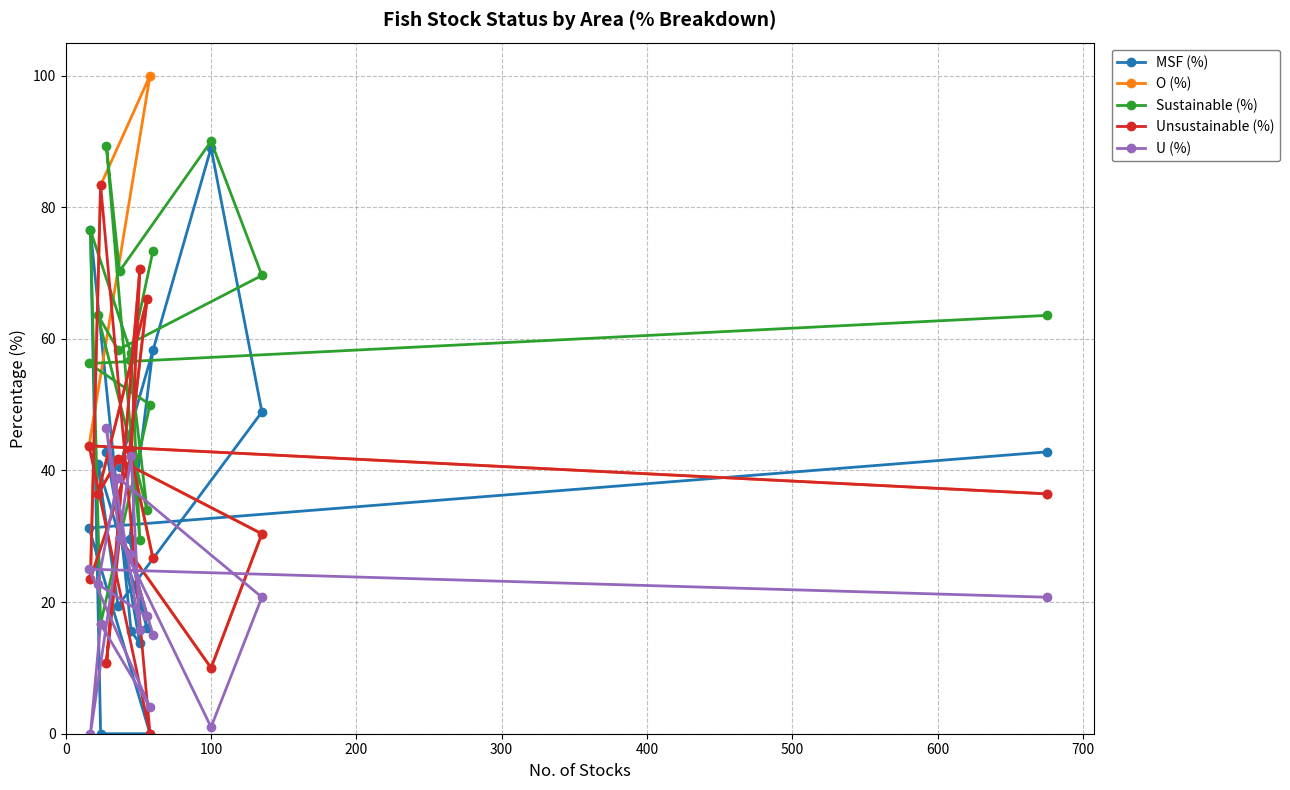

What is the lowest value of the O (%) series?

10.0